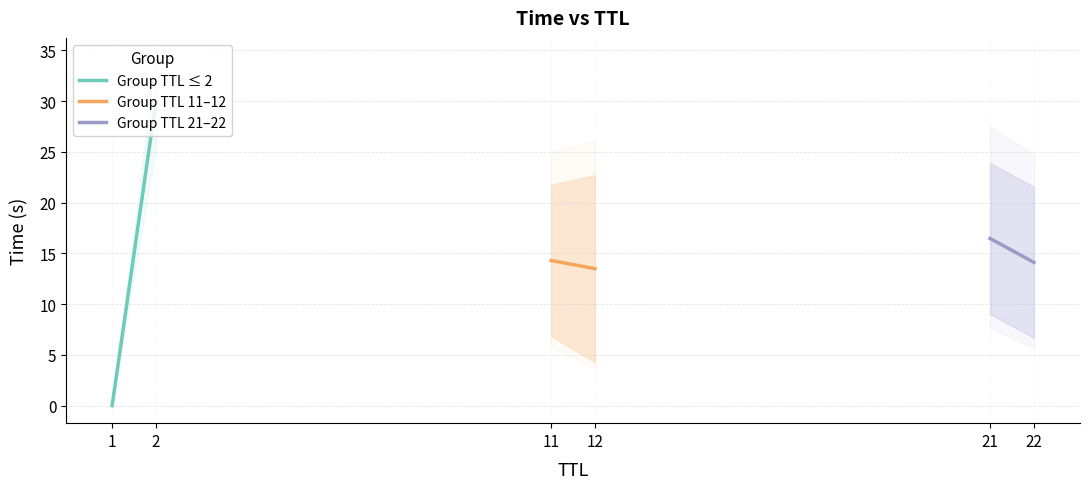

List the series in order of their peak value, highest first.

Group TTL ≤ 2, Group TTL 21–22, Group TTL 11–12